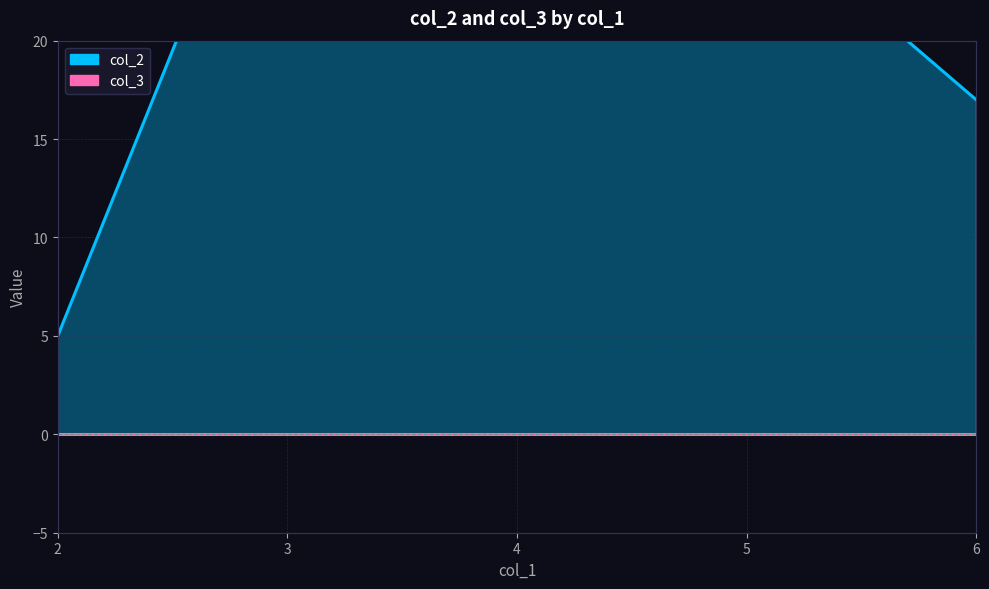

Count the number of data series in this chart.

2